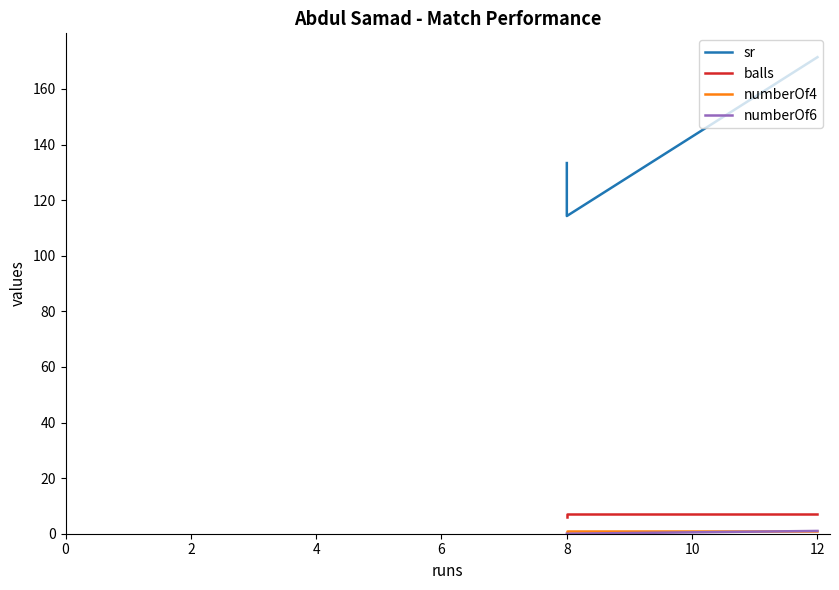

Which series has the widest spread of values?

sr